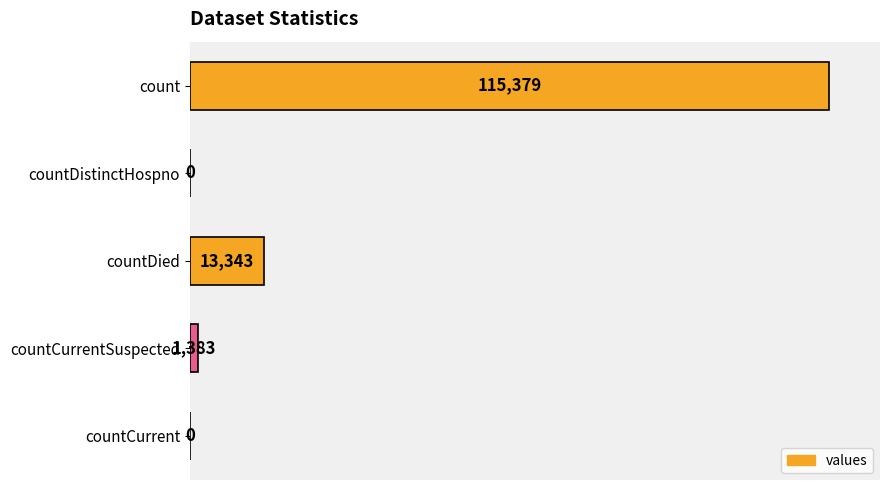

Which category has the highest value across all series?

count